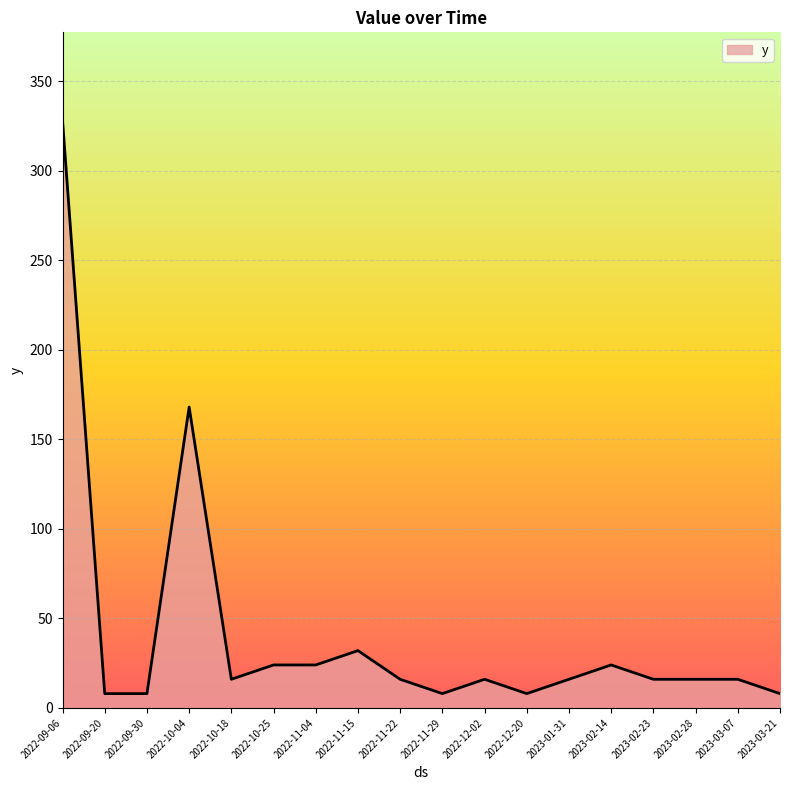

True or false: there are more than 0 points higher than both neighbors.

True